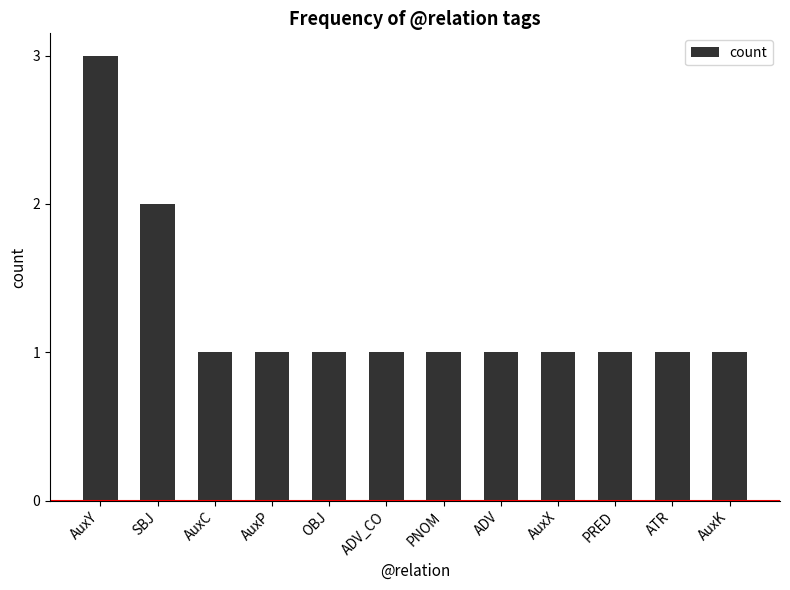

Reading left to right, list all the values displayed in this chart.

AuxY=3	SBJ=2	AuxC=1	AuxP=1	OBJ=1	ADV_CO=1	PNOM=1	ADV=1	AuxX=1	PRED=1	ATR=1	AuxK=1